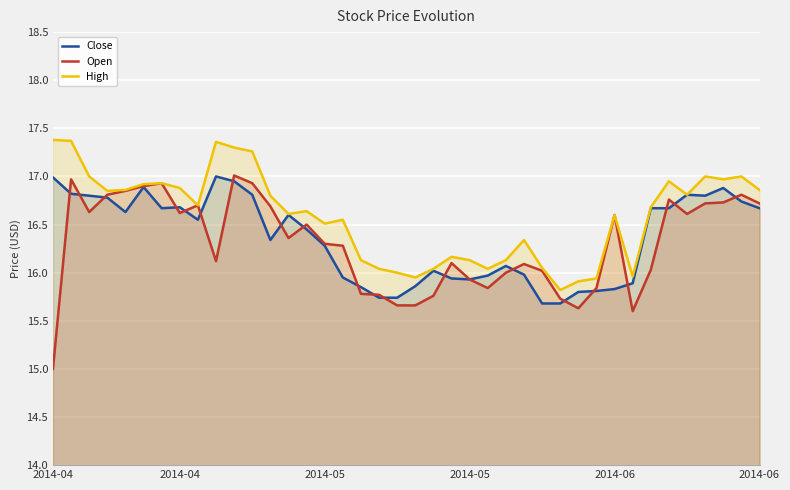

What is the difference between the High values at 29 and 28?

0.1